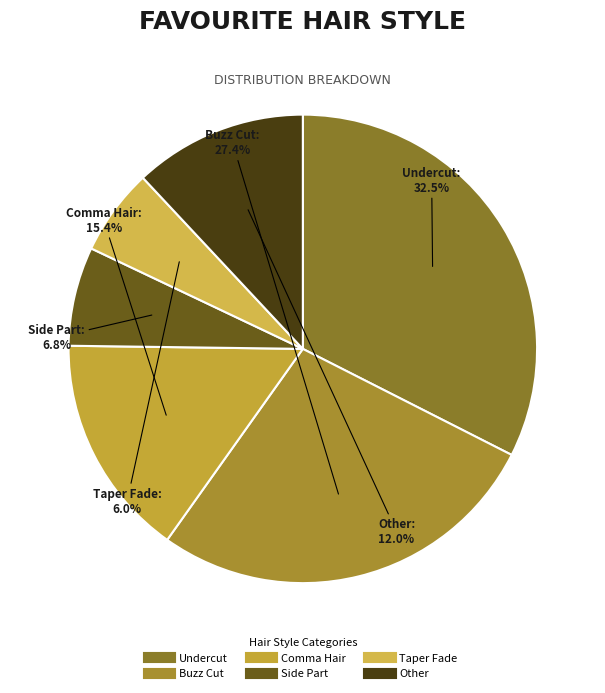

To the nearest percent, what is the difference between the Comma Hair and Buzz Cut slice percentages?

12%